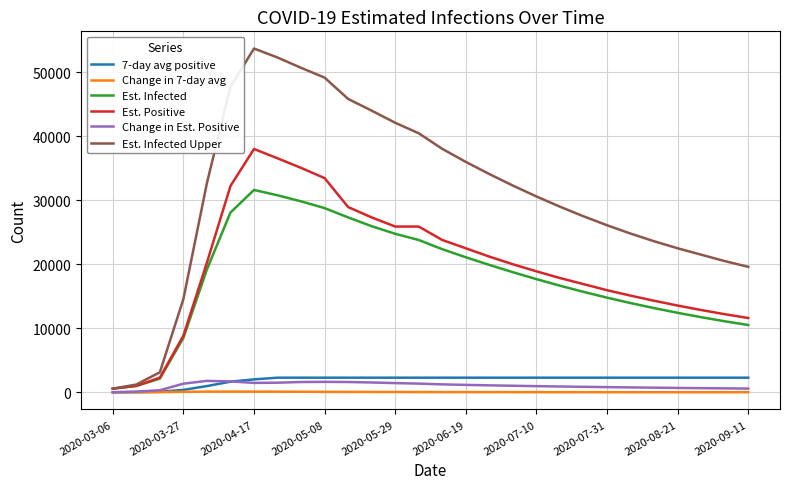

What is the highest value of the Est. Positive series?

38021.1